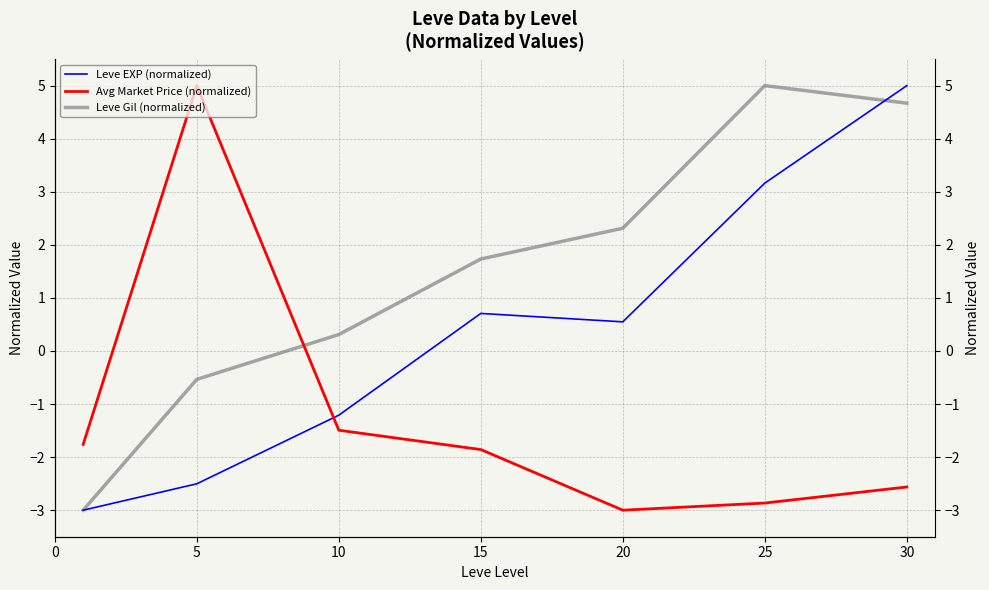

How many intersections are there between Avg Market Price (normalized) and Leve Gil (normalized)?

1